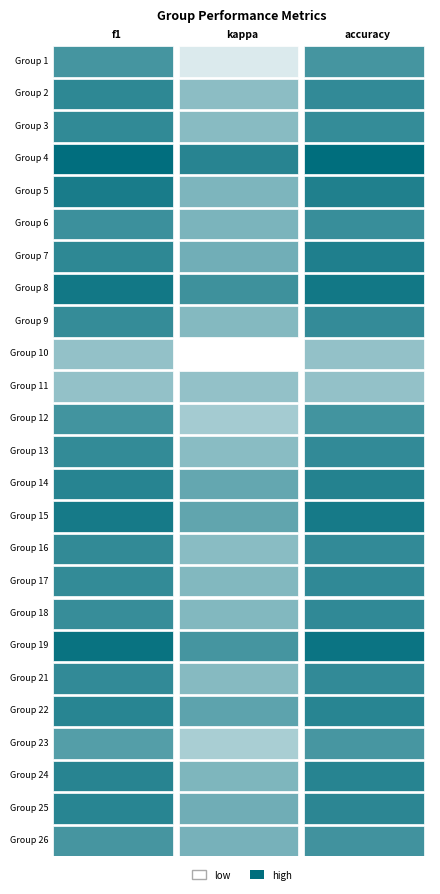

Is the value of 17 at 0 greater than the value of 11 at 1?

Yes